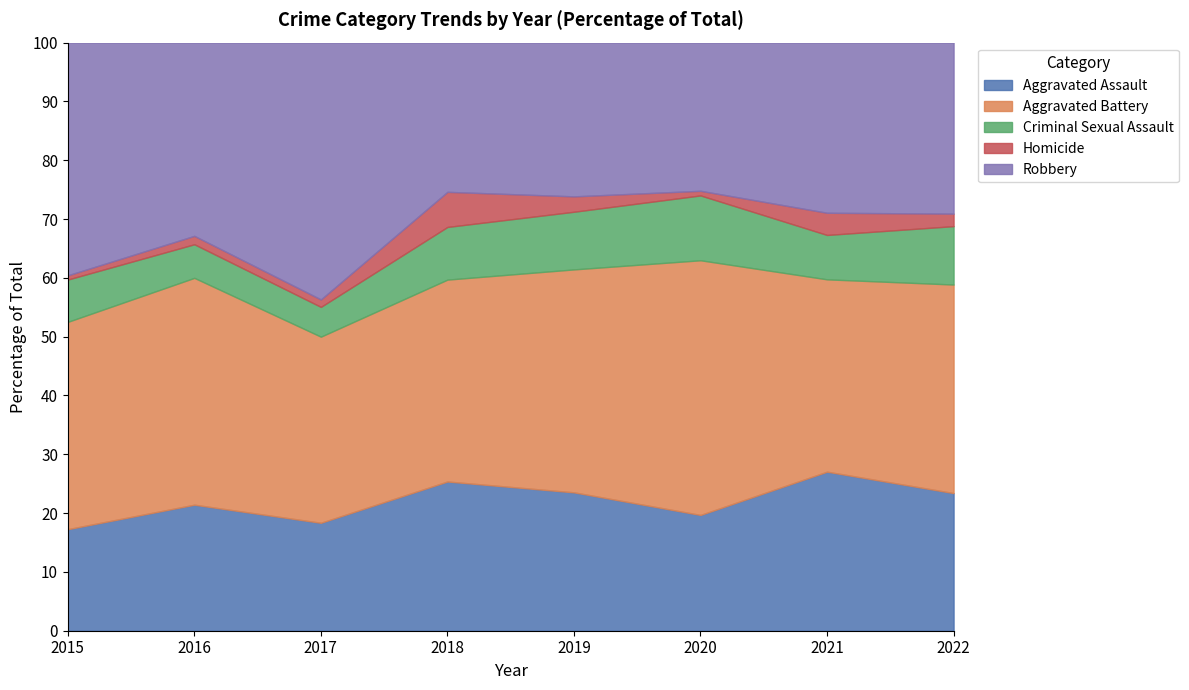

True or false: Robbery and Criminal Sexual Assault cross at least once.

False